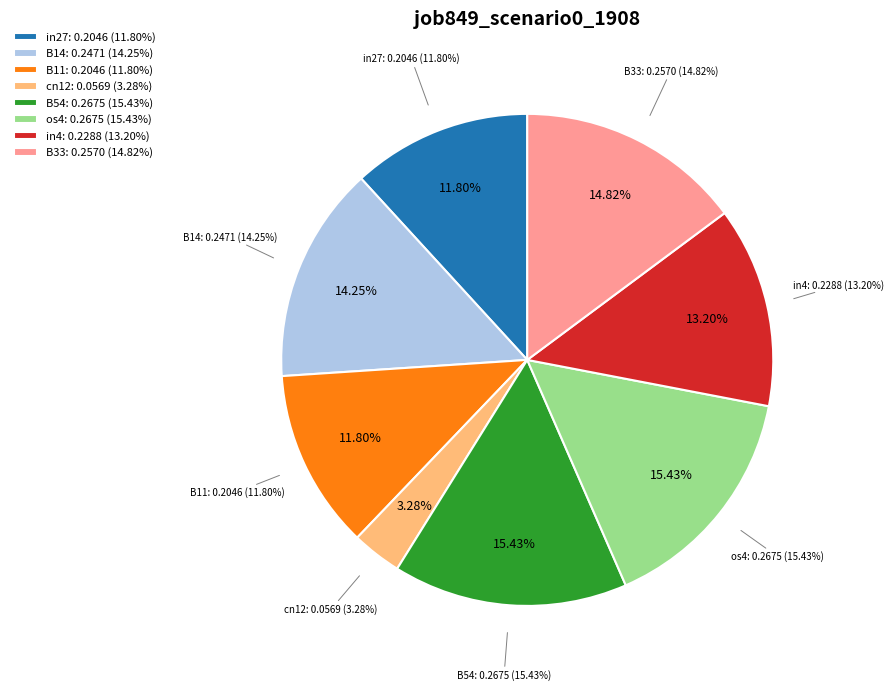

Is it true that os4 is 9% of the pie?

False